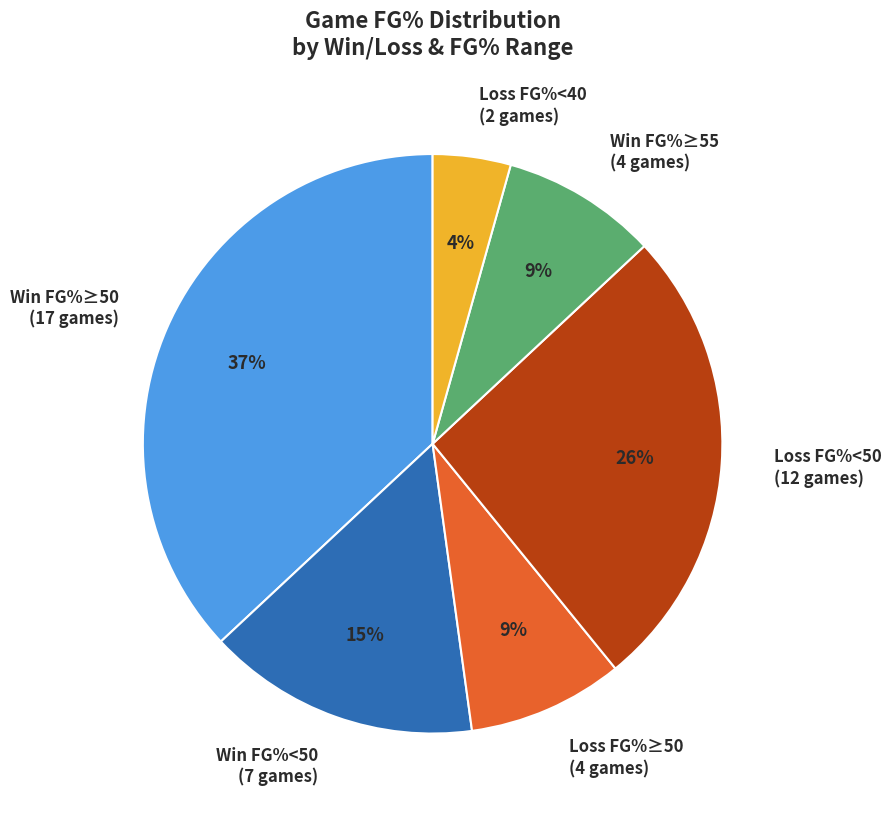

Combined, do Loss FG%<40 (2 games) and Loss FG%<50 (12 games) account for over 50%?

No